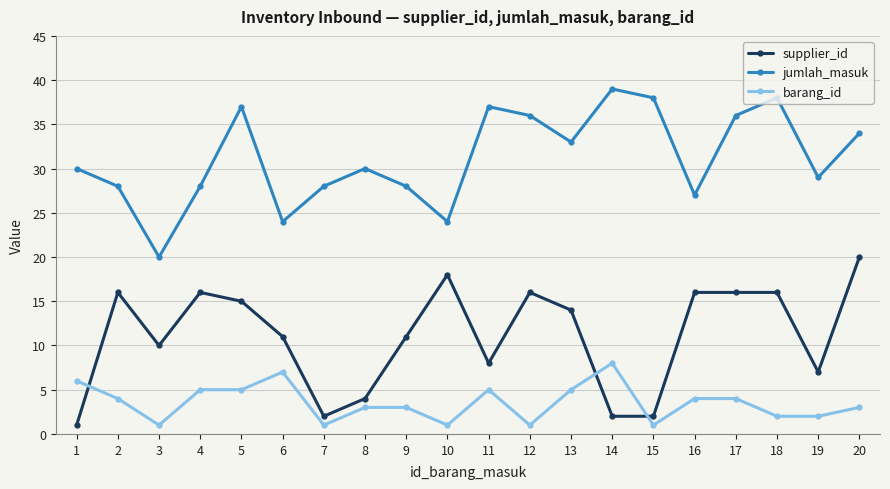

Is the value of supplier_id at 7 greater than the value of barang_id at 14?

No